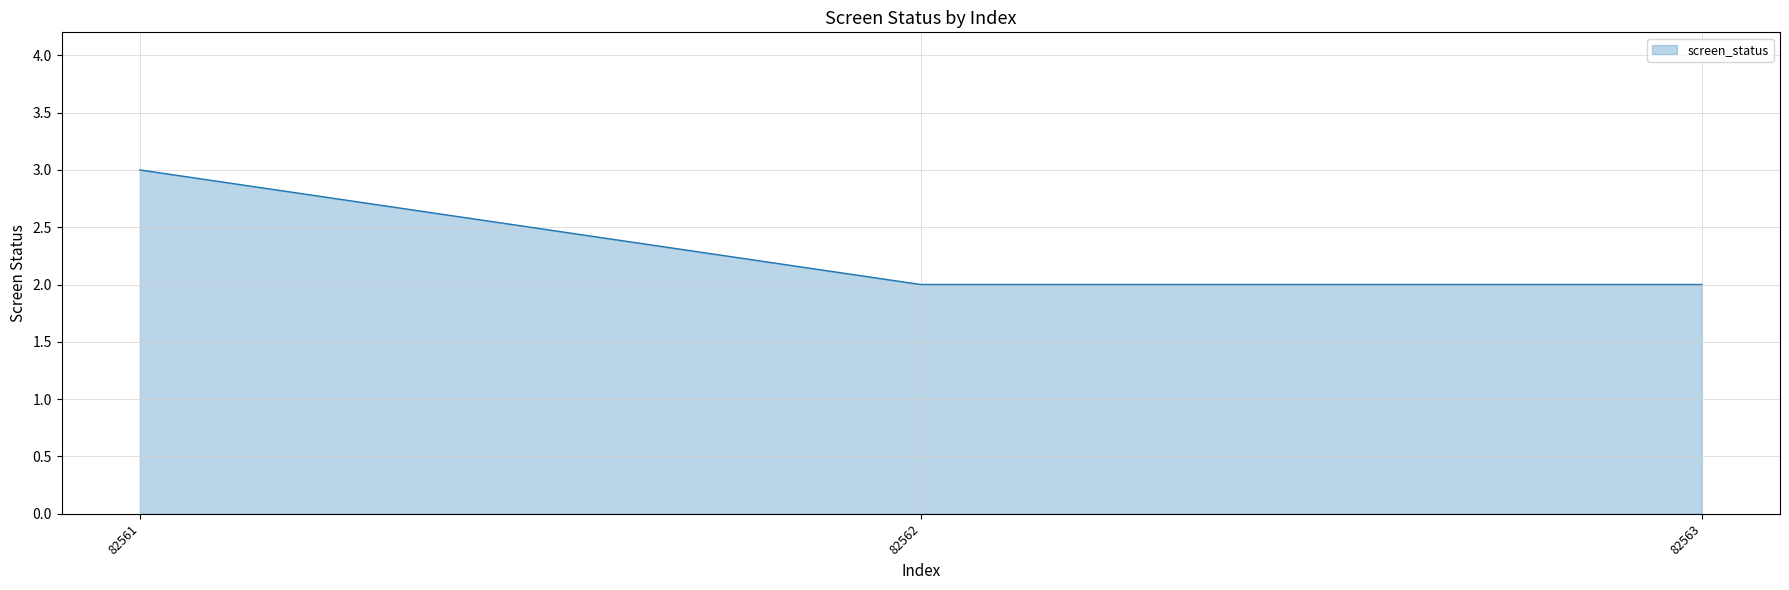

Does the chart have visible grid lines?

Yes